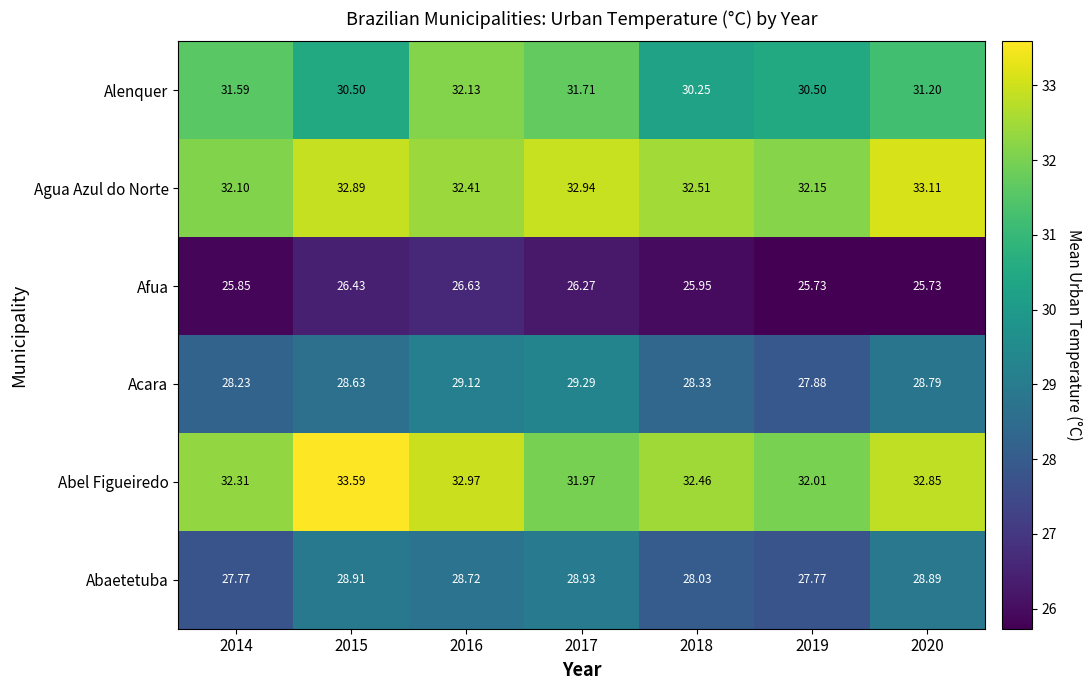

At 2015, list the series in order from smallest to largest.

Afua, Acara, Abaetetuba, Alenquer, Agua Azul do Norte, Abel Figueiredo